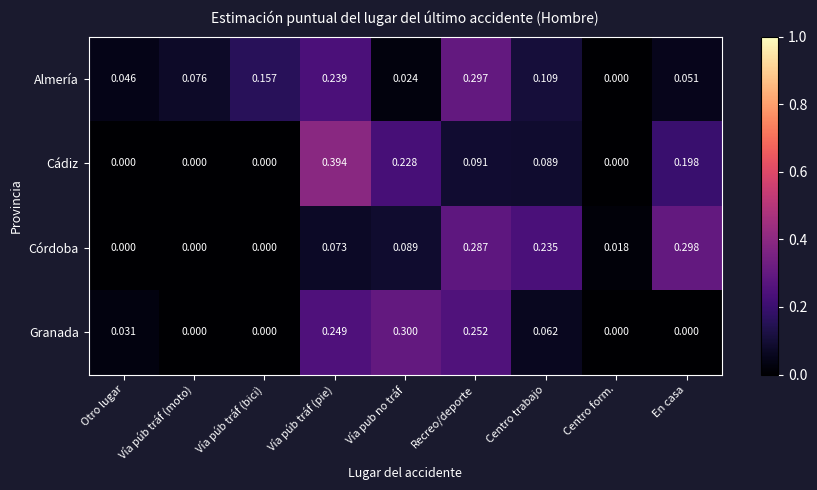

At how many categories does at least one series exceed 0?

9